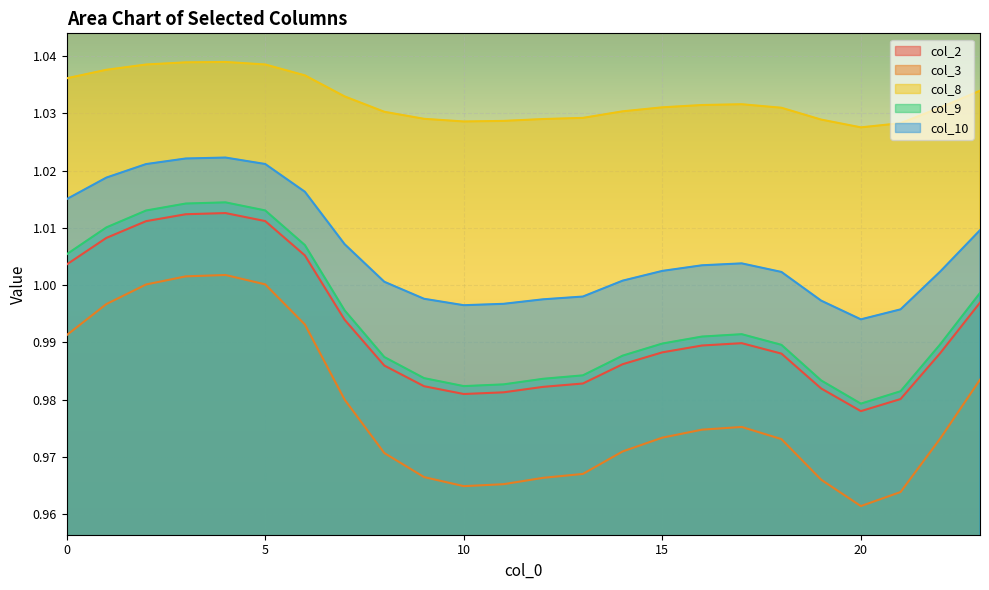

What is the value of the col_2 point at the 21st from the left?

1.0